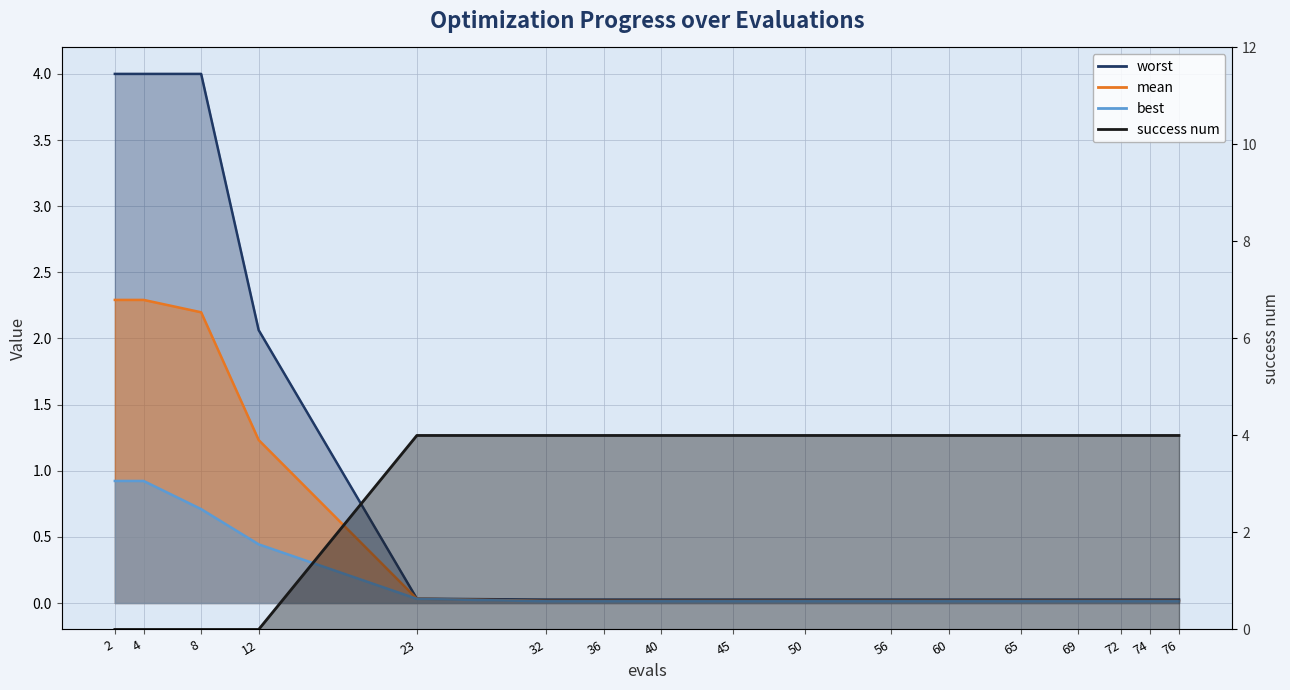

What is the difference between the highest and lowest values at 74?

4.0